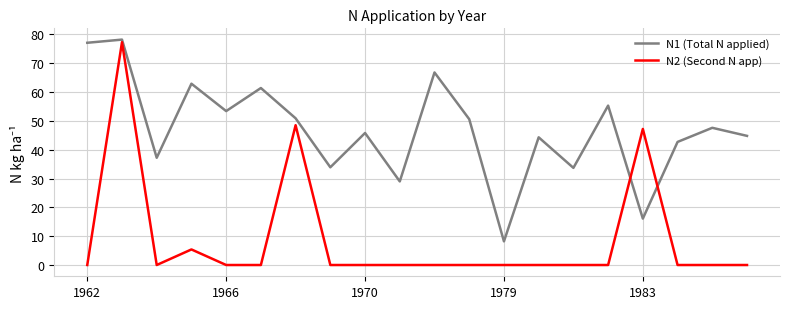

List the series in order of their overall mean, lowest first.

N2 (Second N app), N1 (Total N applied)